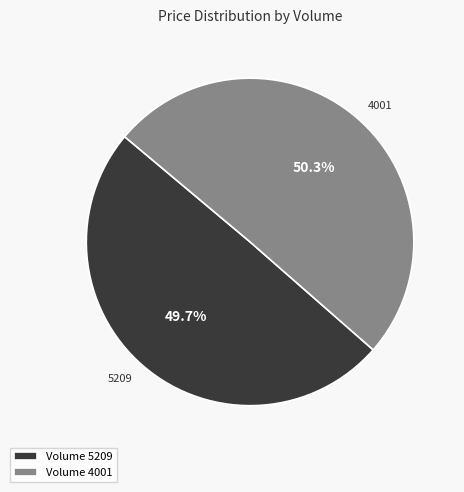

Does any single category account for the majority?

Yes